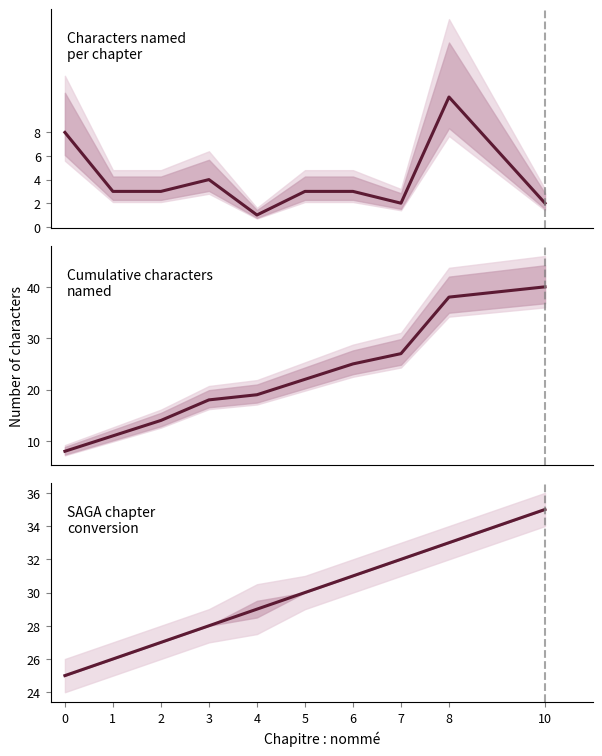

What is the spread (max minus min) of values at 3?

24